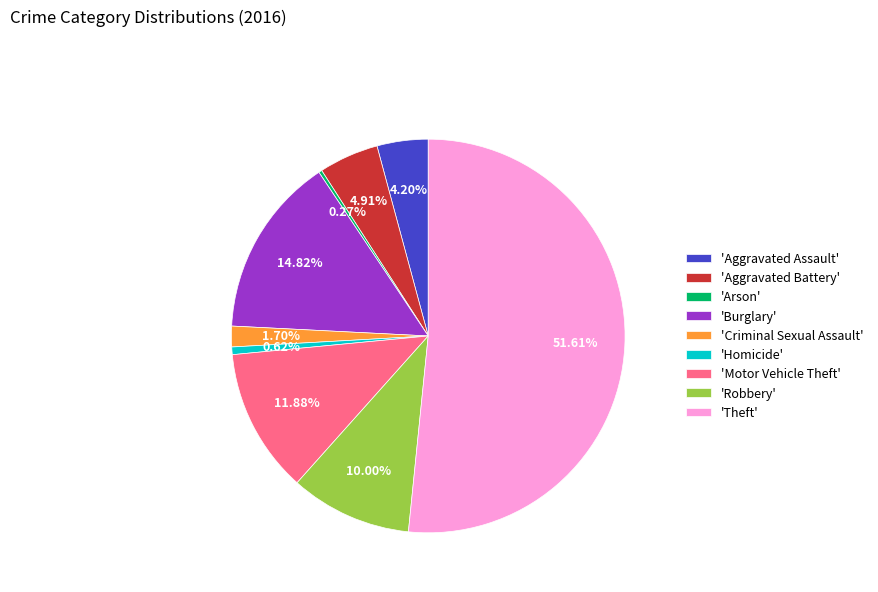

Is there any slice that represents more than half of the pie?

Yes